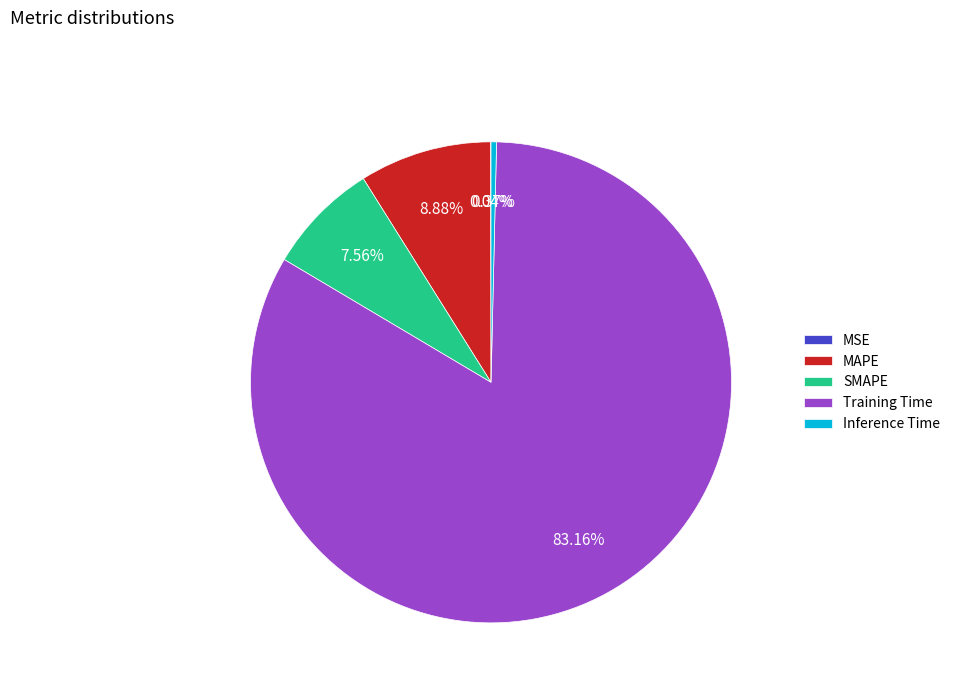

Which slice is the largest?

Training Time